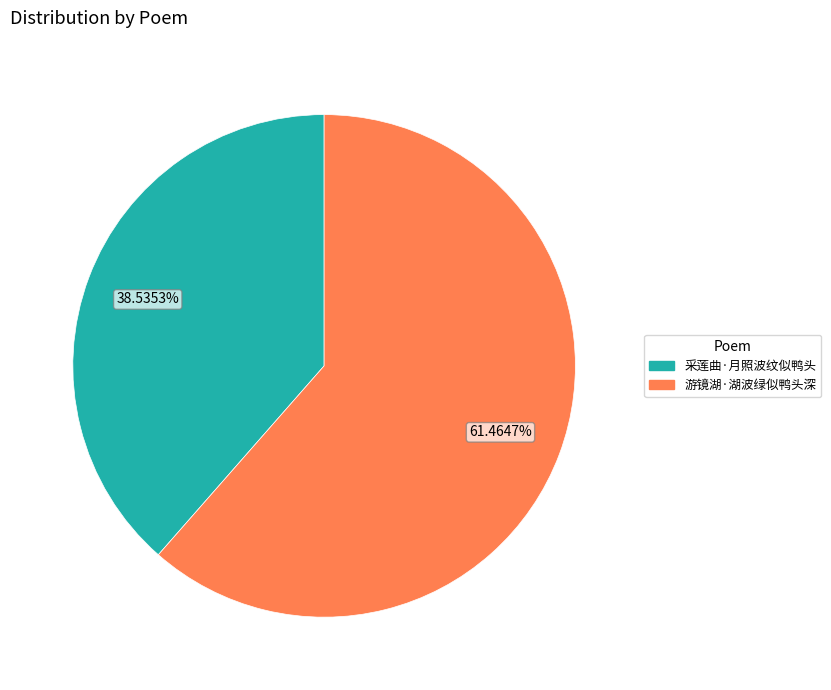

Do 采莲曲·月照波纹似鸭头 and 游镜湖·湖波绿似鸭头深 together represent more than half of the pie?

Yes